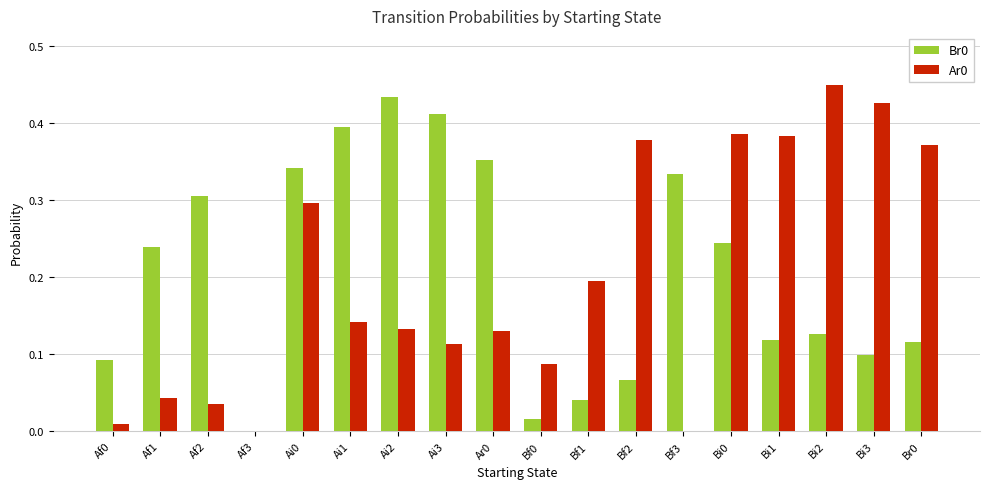

What is the sum of all Br0 values?

3.7